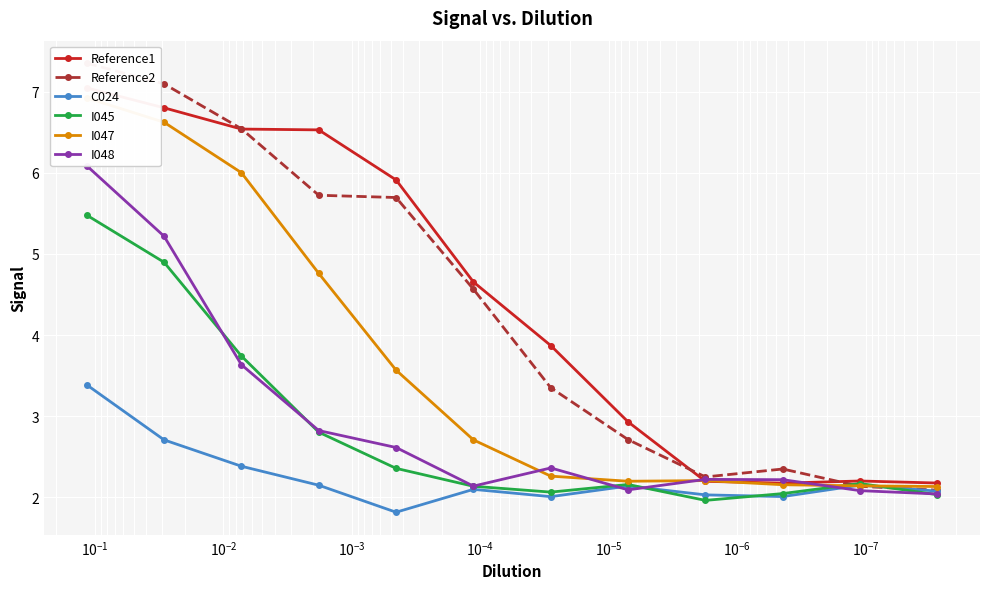

Which series ends up on top after the final intersection of I045 and Reference2?

Reference2